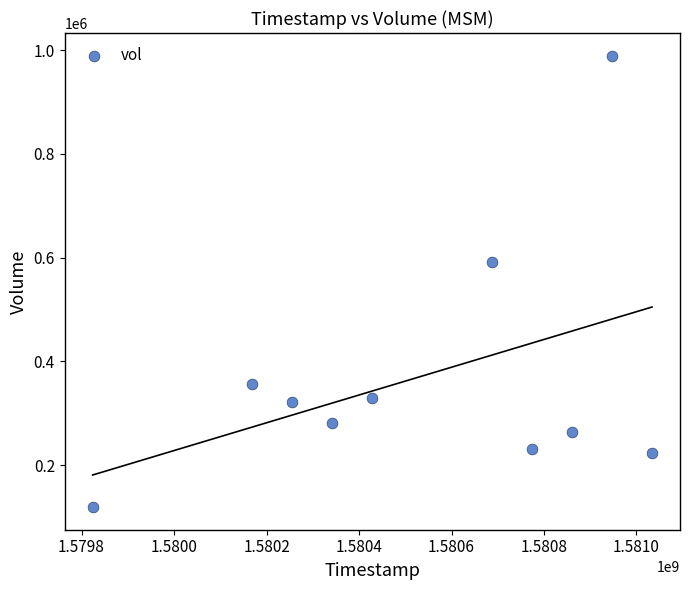

What is the average Y value?

370750